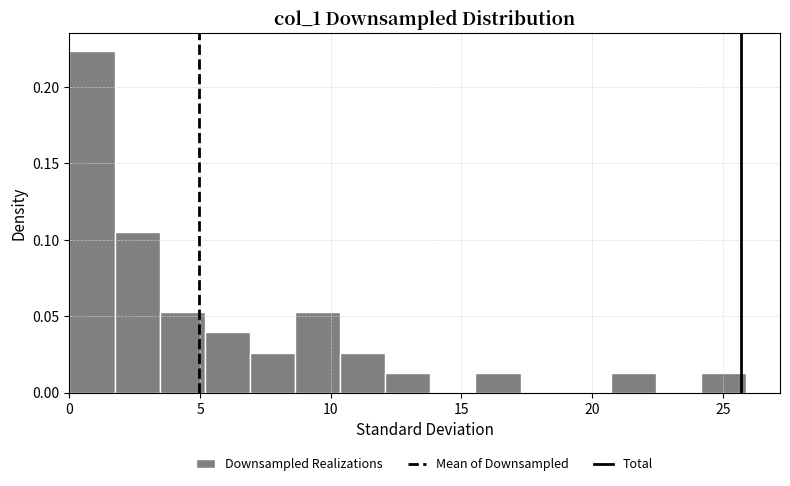

Read against the x-axis, roughly where is the centre of the tallest bar?

1.0